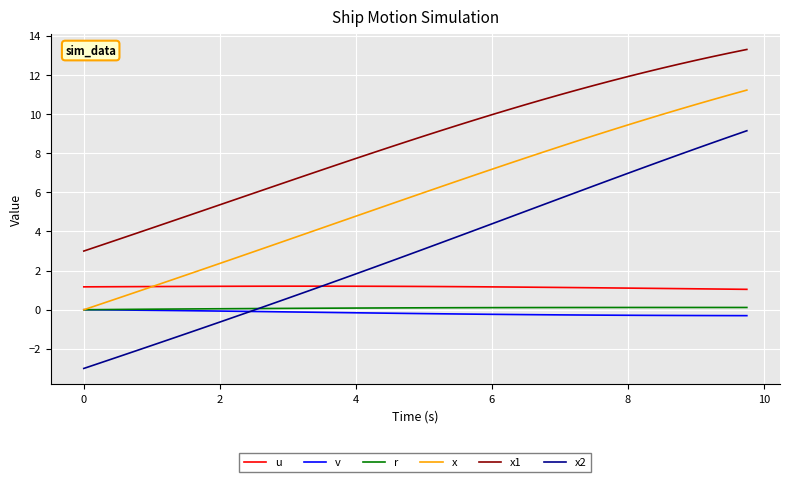

Which series has the widest spread of values?

x2